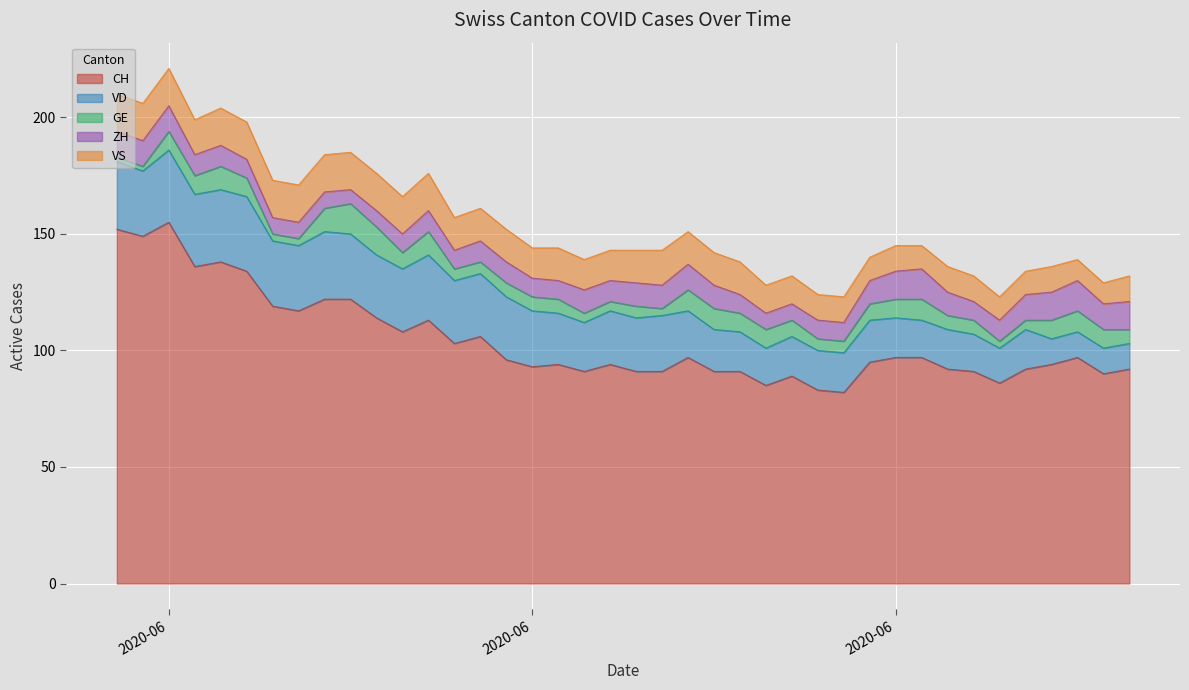

At how many categories does at least one series exceed 47?

40